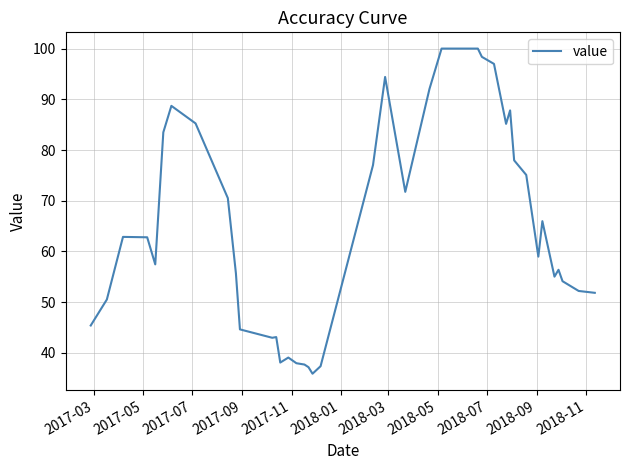

What is the minimum value shown in the chart?

35.9